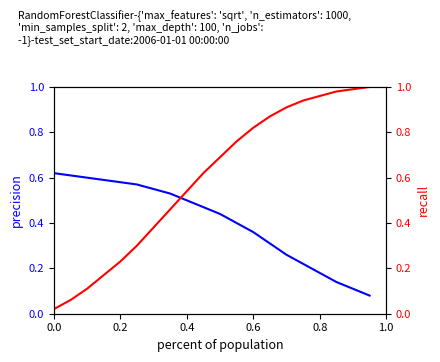

Is the value of precision at 19 greater than the value of recall at 0.2?

Yes